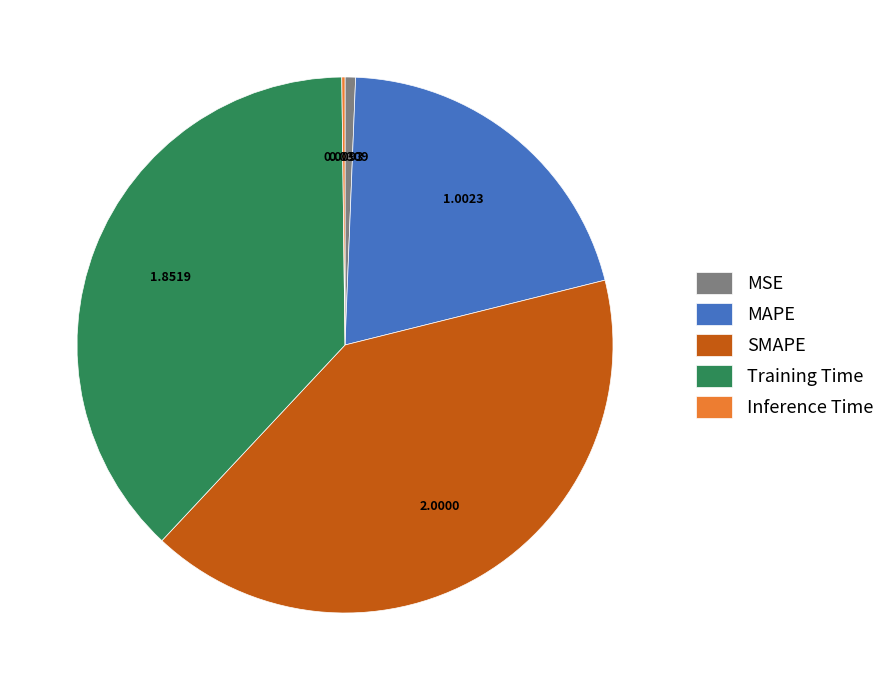

Which category has the biggest portion of the pie?

SMAPE